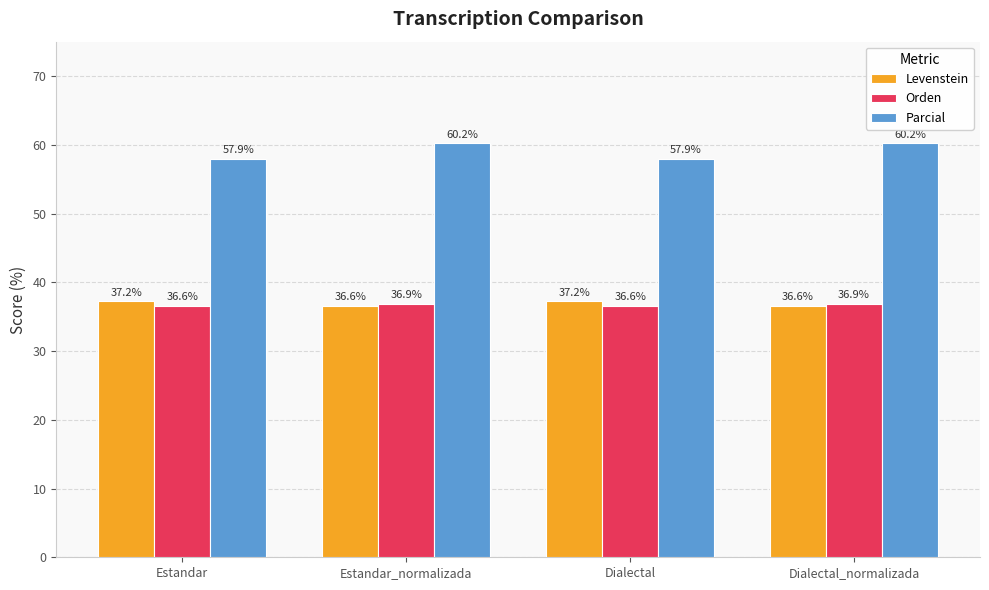

How many groups of bars are there?

4